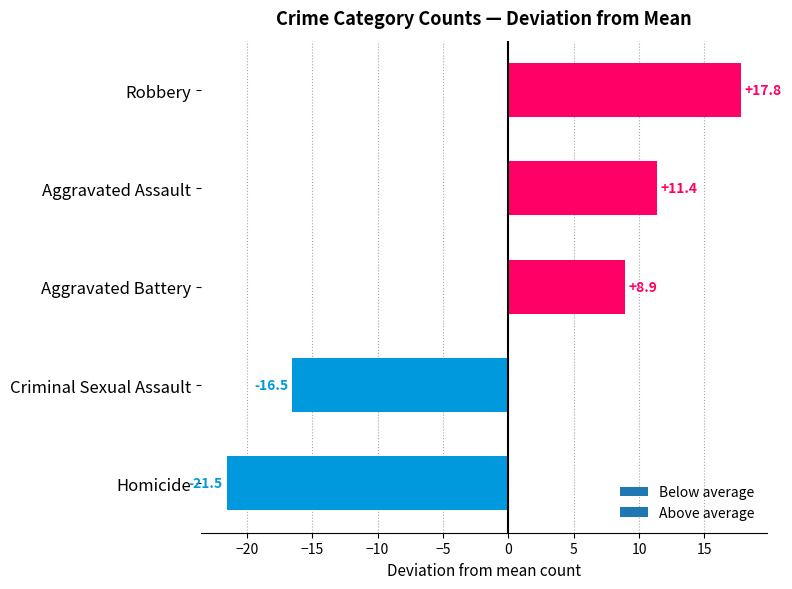

Approximately how many times larger is the value at Aggravated Assault compared to Aggravated Battery?

1.3